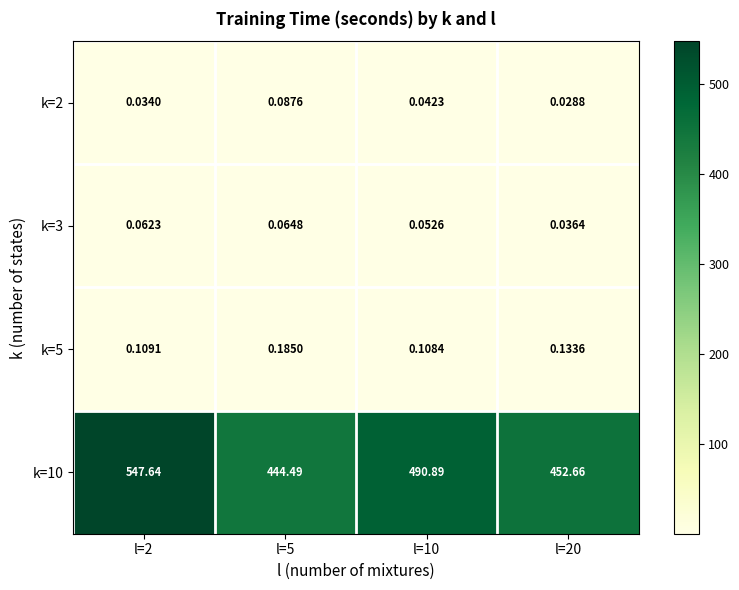

Is the value of k=3 at l=2 greater than the value of k=5 at l=10?

No